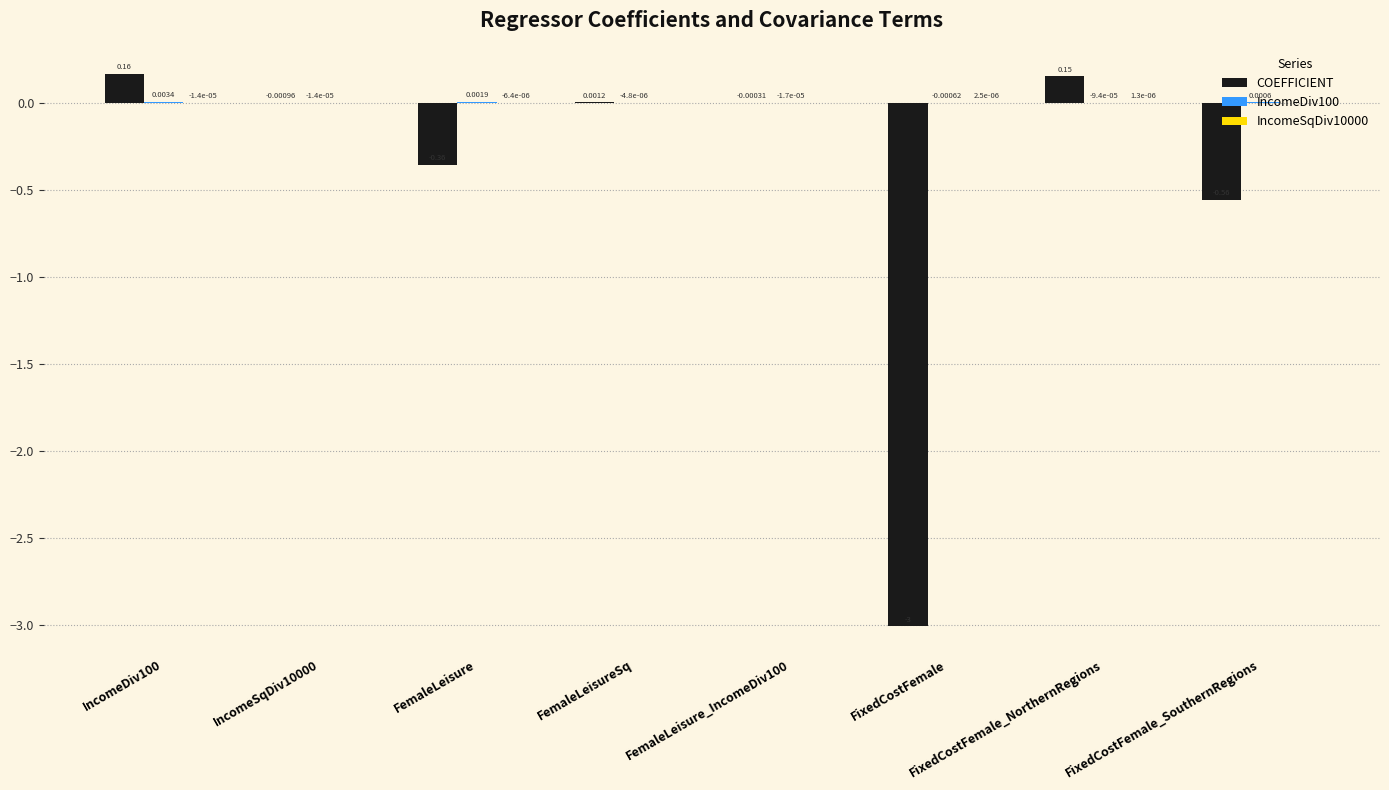

Which has a higher value, FixedCostFemale or FixedCostFemale_NorthernRegions?

FixedCostFemale_NorthernRegions